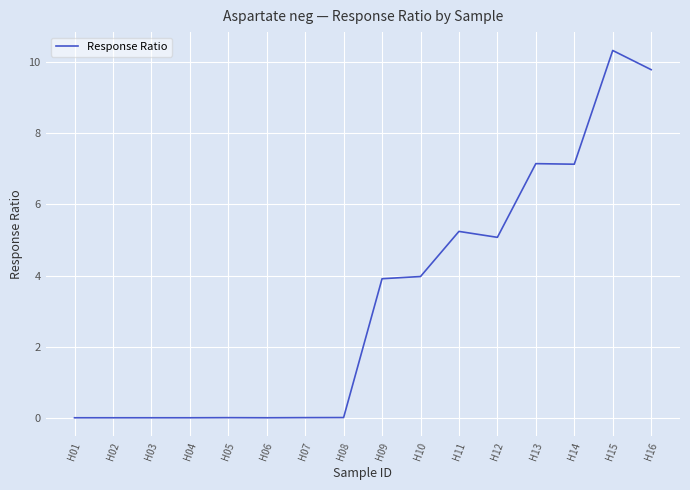

Between H10 and H03, which is larger?

H10